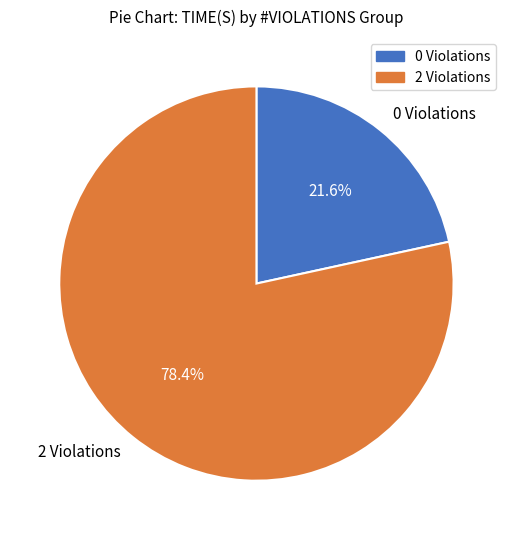

Which category has the biggest portion of the pie?

2 Violations